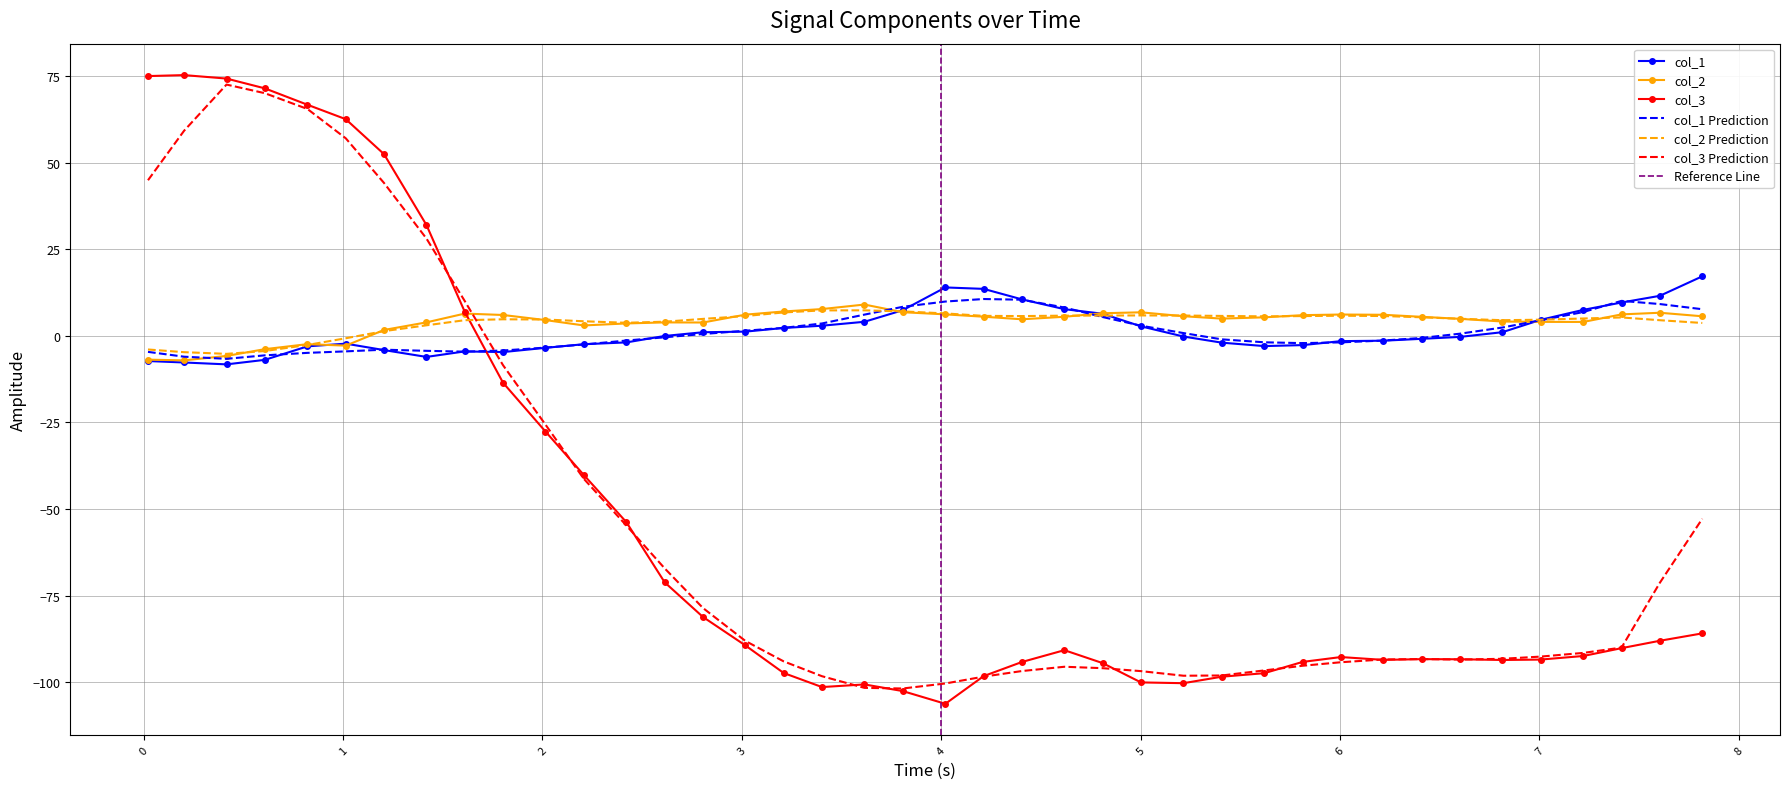

How many times do col_2 and col_3 cross each other?

1